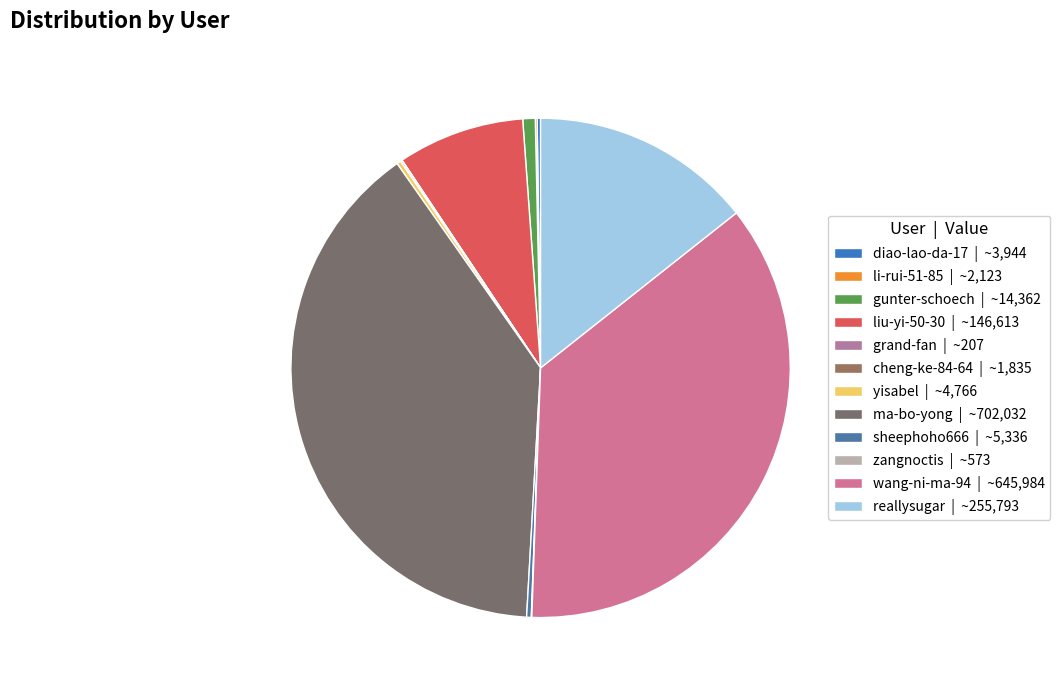

To the nearest percent, what is the average slice percentage?

8%